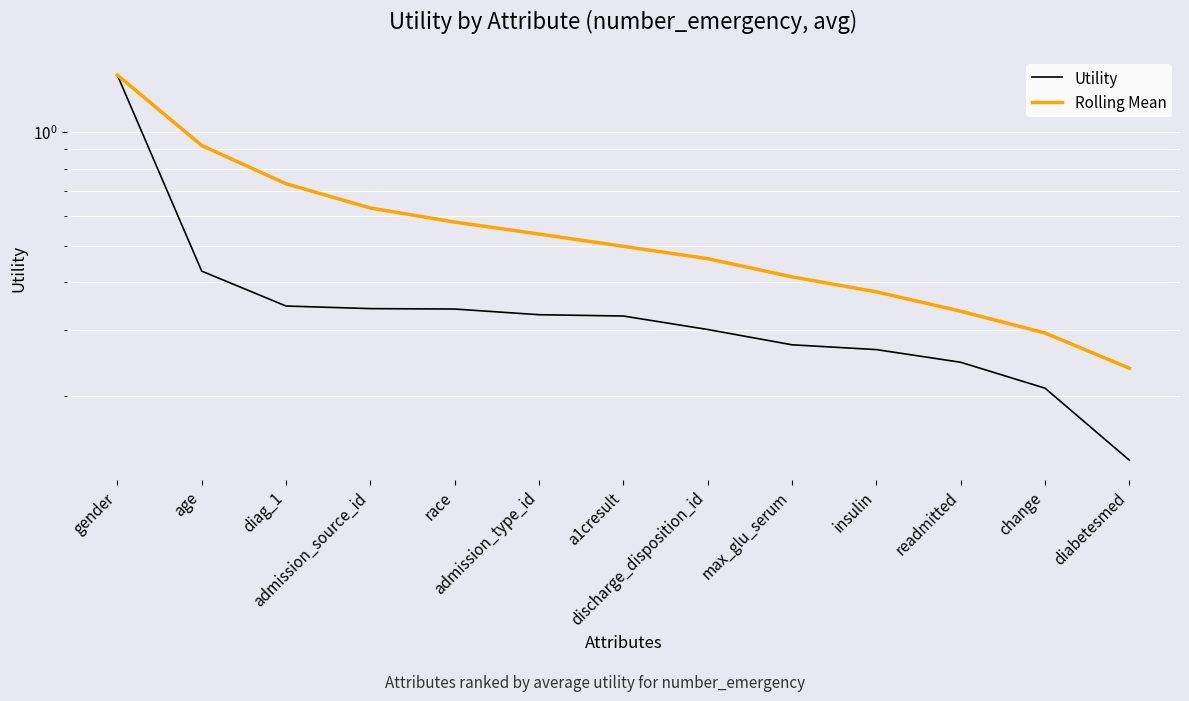

Which series has the largest total across all categories?

Rolling Mean